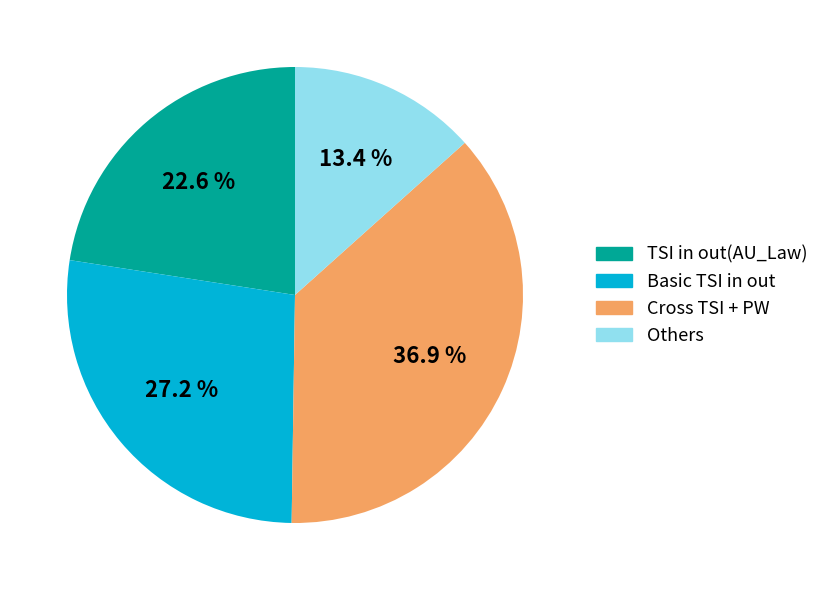

What is the smallest slice in the pie chart?

Others